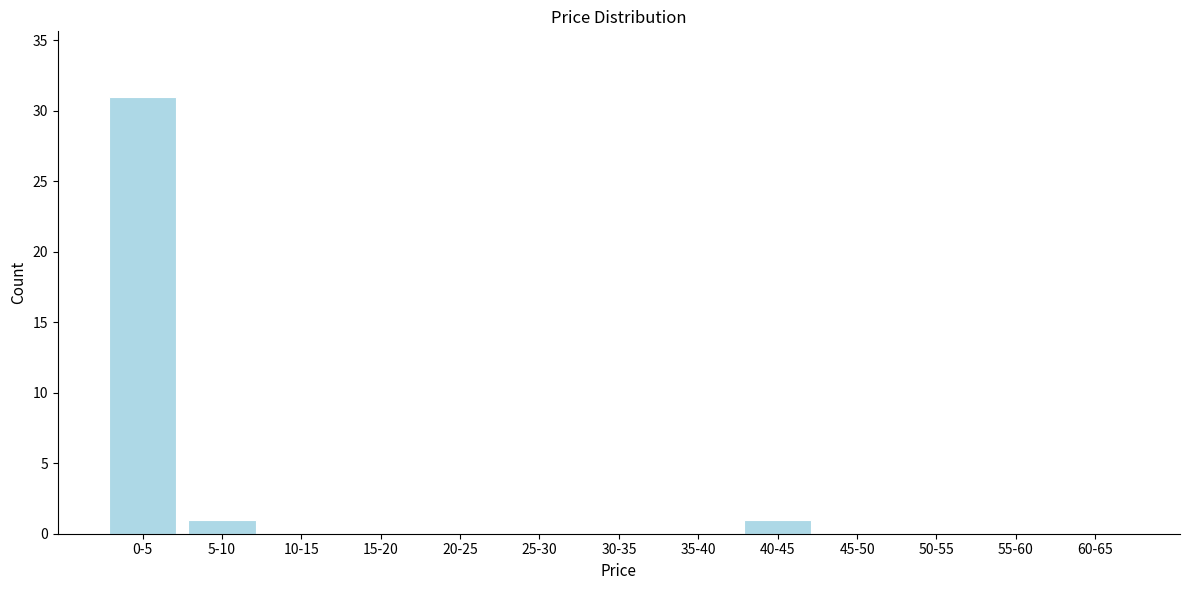

Reading left to right, transcribe all the data shown in this chart.

0-5=31	5-10=1	10-15=0	15-20=0	20-25=0	25-30=0	30-35=0	35-40=0	40-45=1	45-50=0	50-55=0	55-60=0	60-65=0